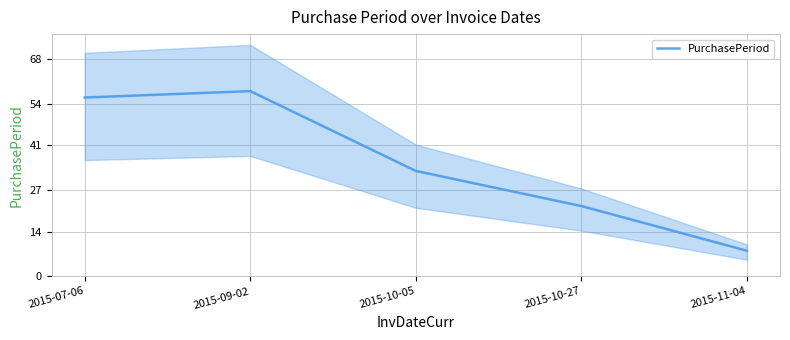

How many data points are above 33?

2